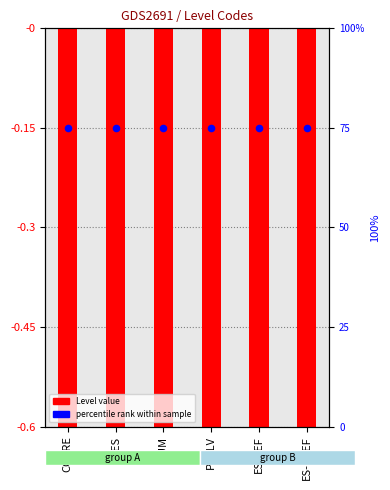

Is the value of Level (negated) at NUM greater than the value of percentile rank at NUM?

No